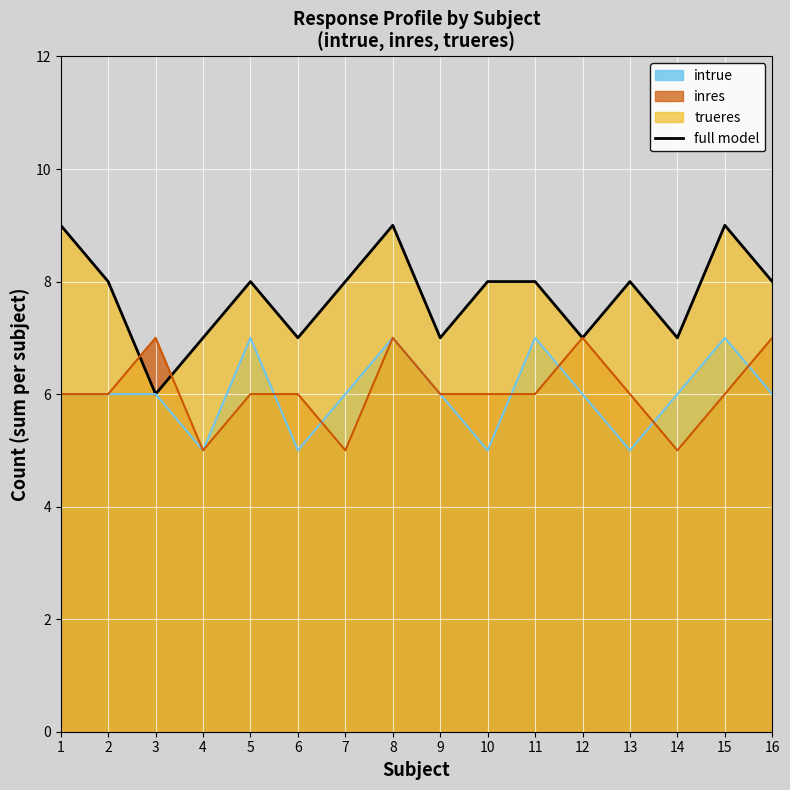

Which series has the largest range (max minus min)?

trueres (line)